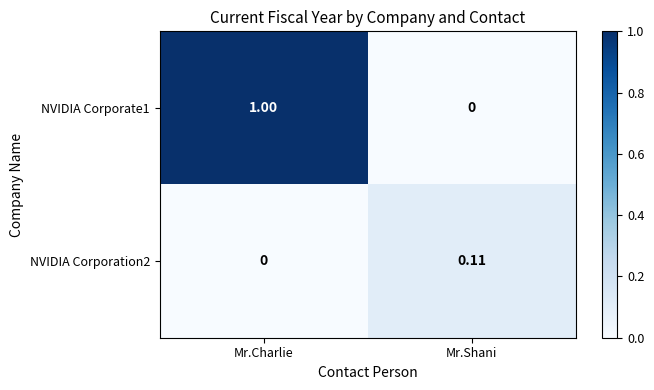

How many data points in NVIDIA Corporate1 are less than 1?

1